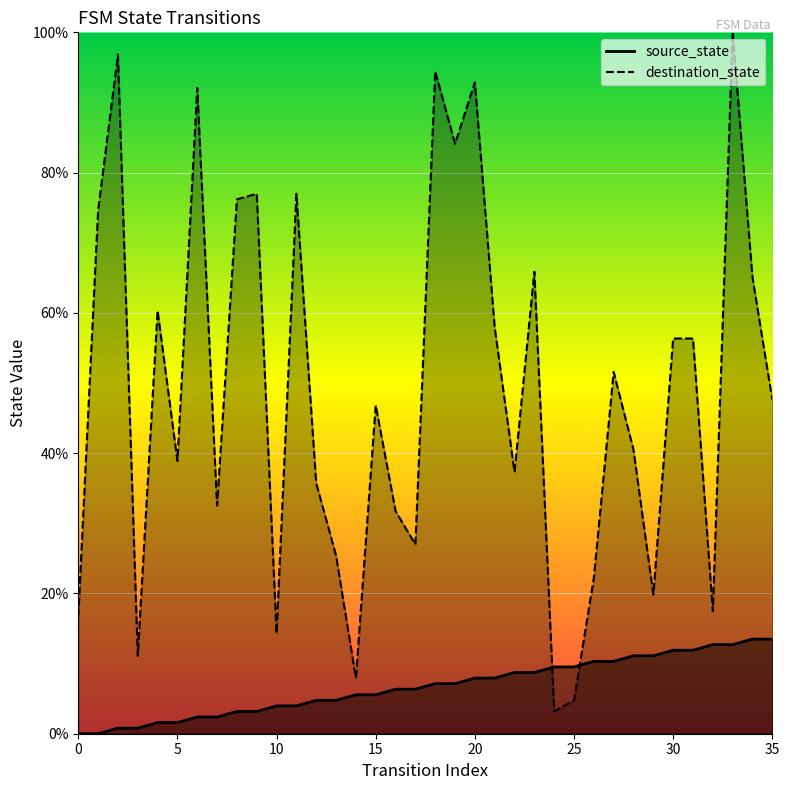

True or false: destination_state has a value of 76.2 at 8.

True